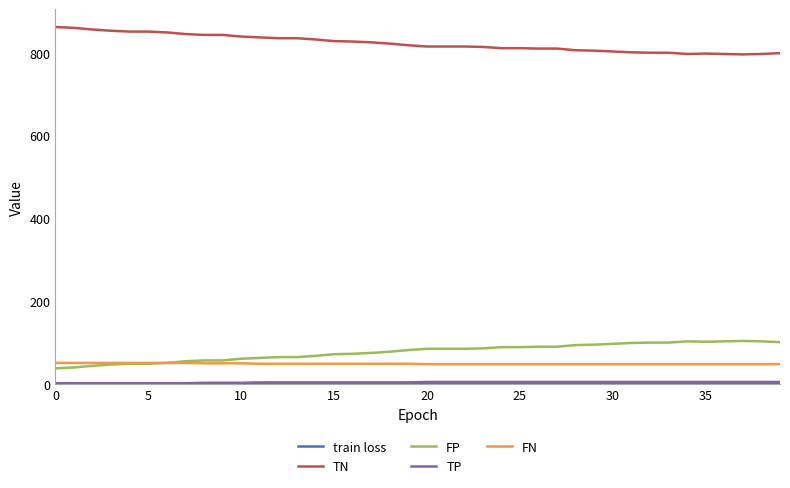

Which series has the largest total across all categories?

TN